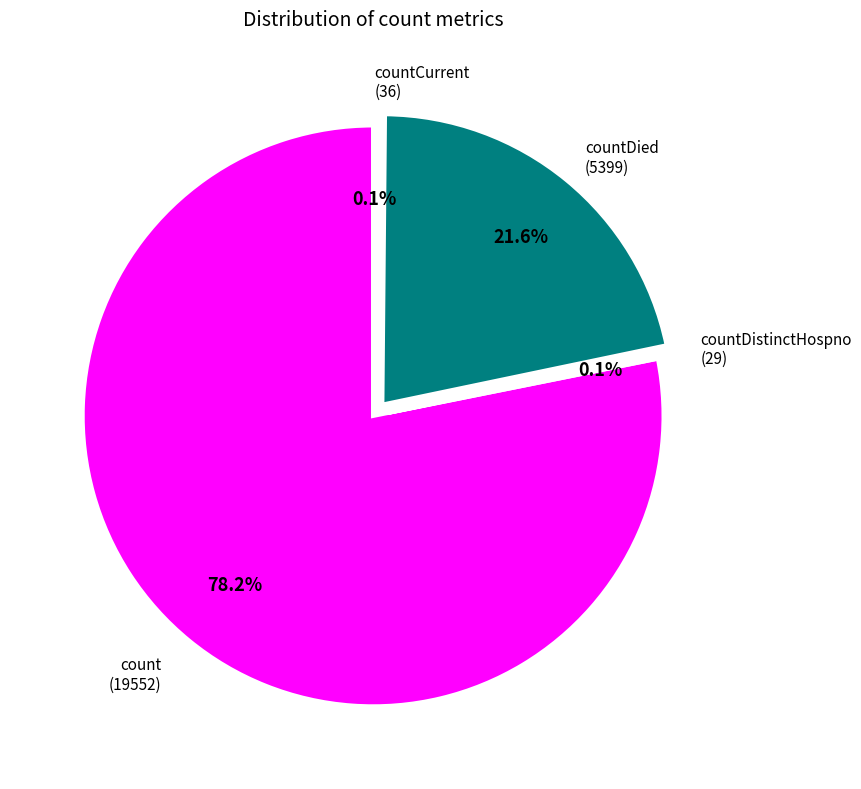

Which category has the biggest portion of the pie?

count